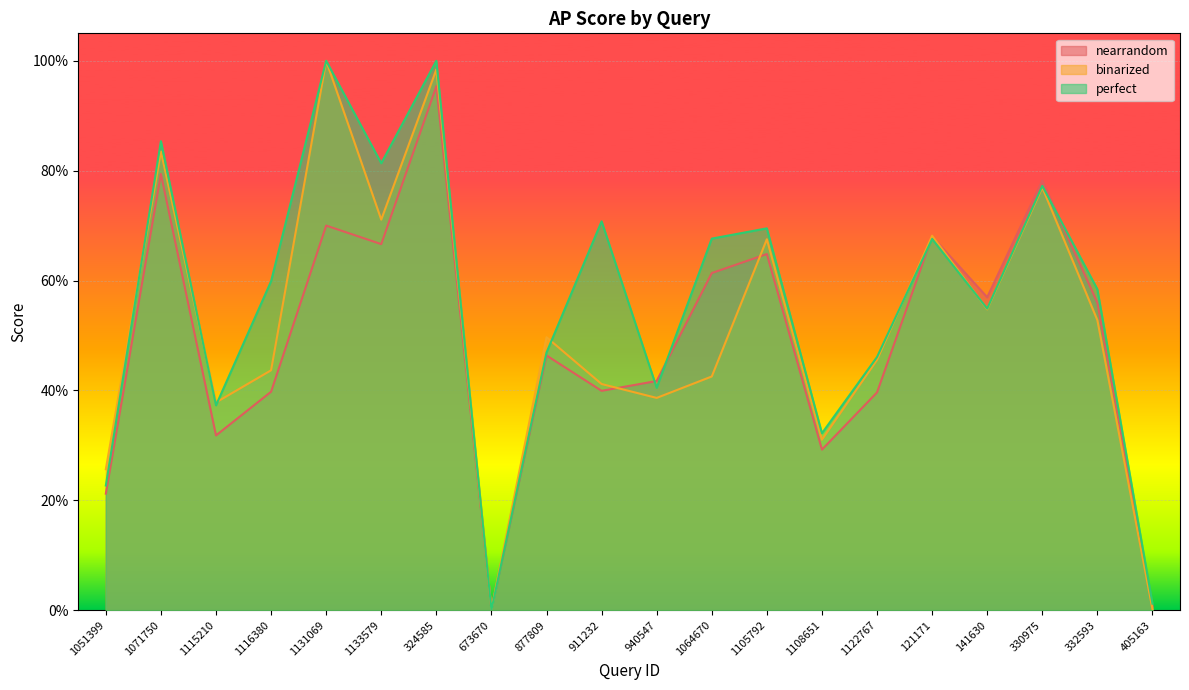

After their last crossing, which series has the higher values: nearrandom or perfect?

perfect